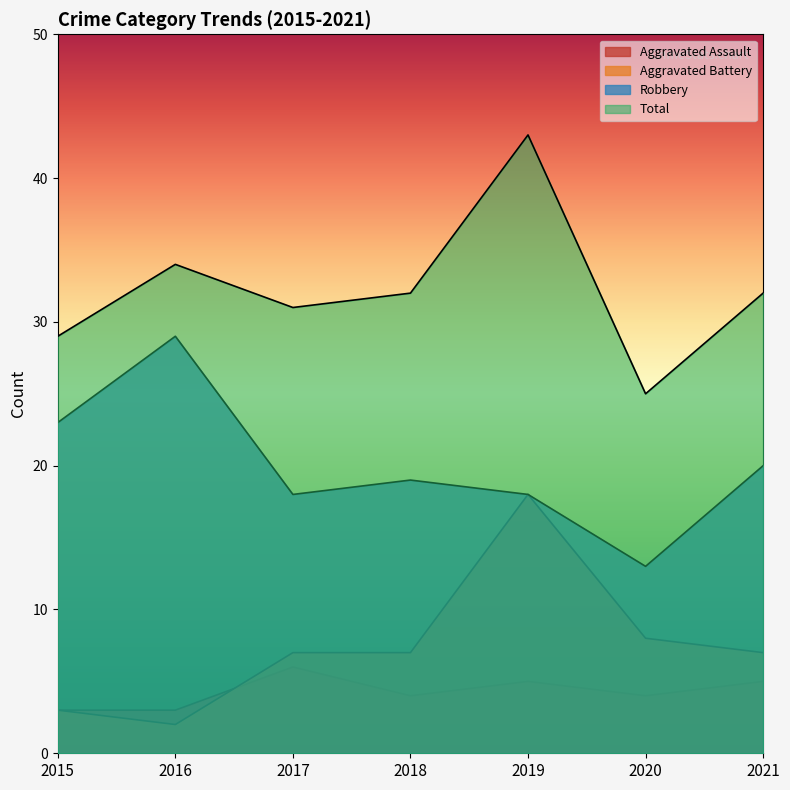

What is the value of the Total point at the 5th from the left?

43